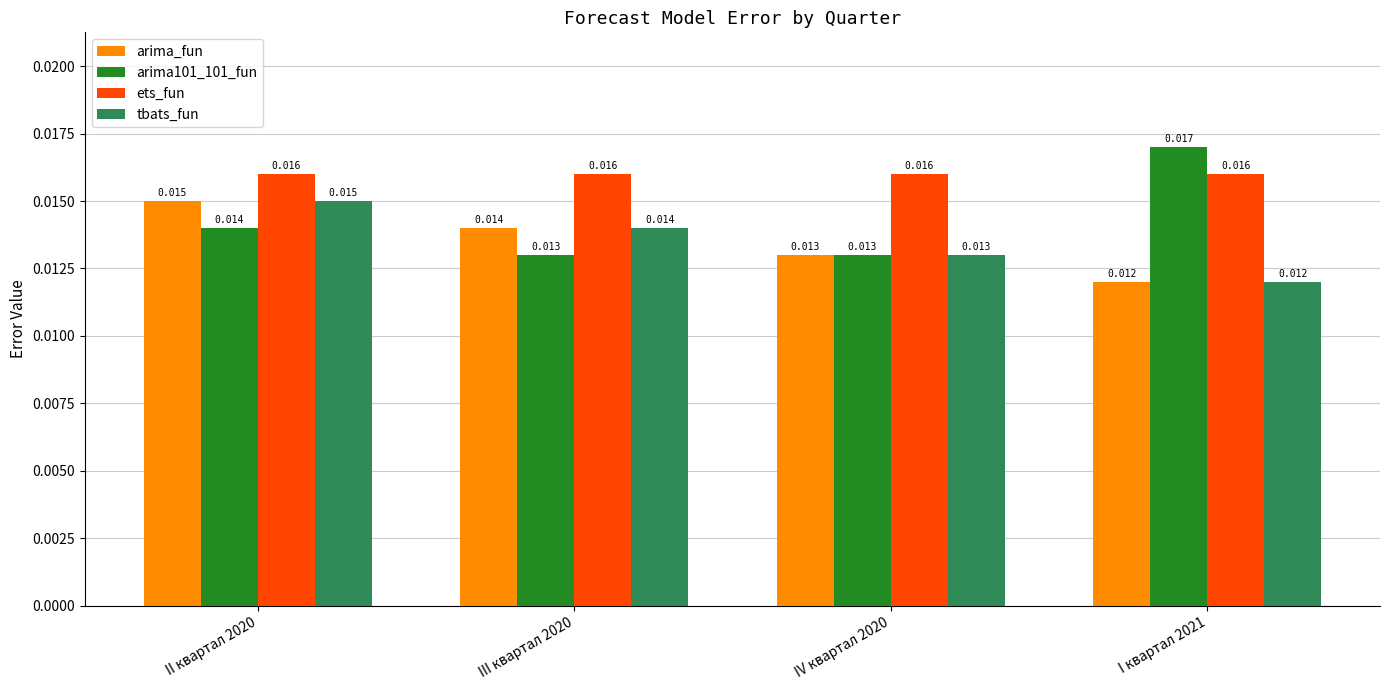

How many tbats_fun values are between 0 and 1?

4